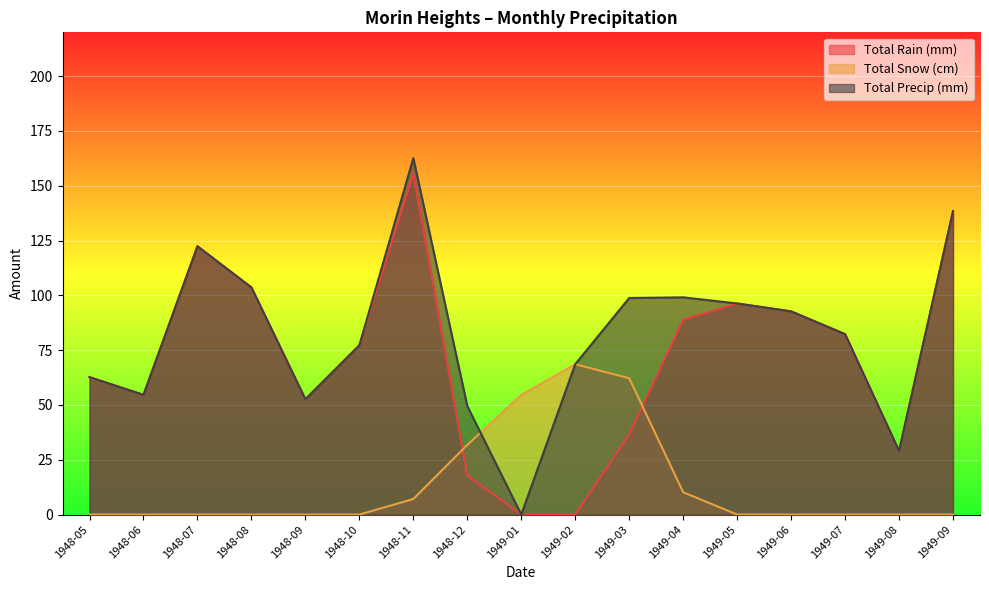

True or false: Total Snow (cm) has a value of 0.0 at 1948-08.

True